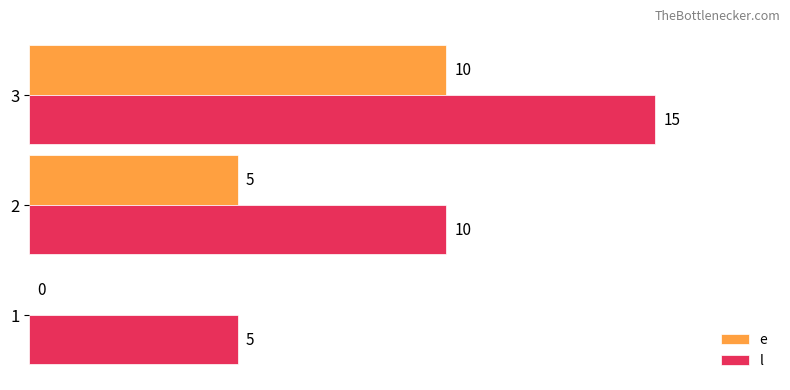

Which series has the largest total across all categories?

l